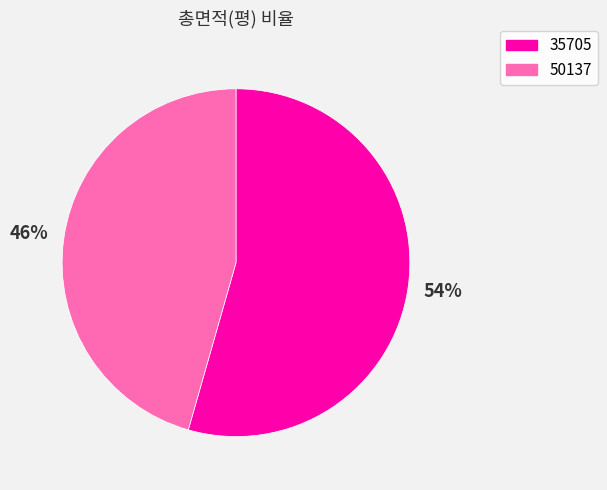

Which has a higher value, 35705 or 50137?

35705